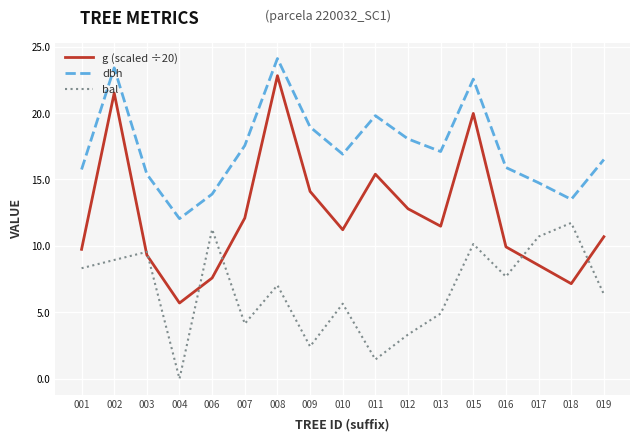

True or false: bal has more than 0 interior local peaks.

True